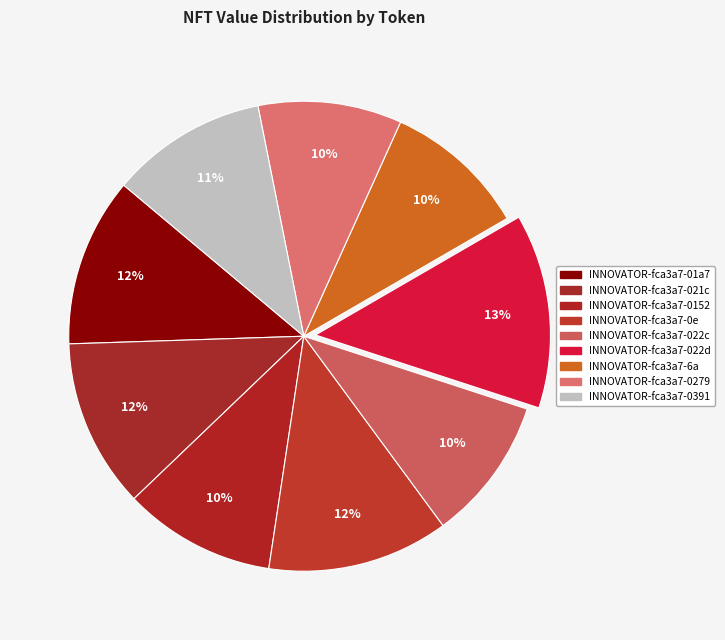

Which has a higher value, INNOVATOR-fca3a7-0279 or INNOVATOR-fca3a7-022c?

INNOVATOR-fca3a7-0279